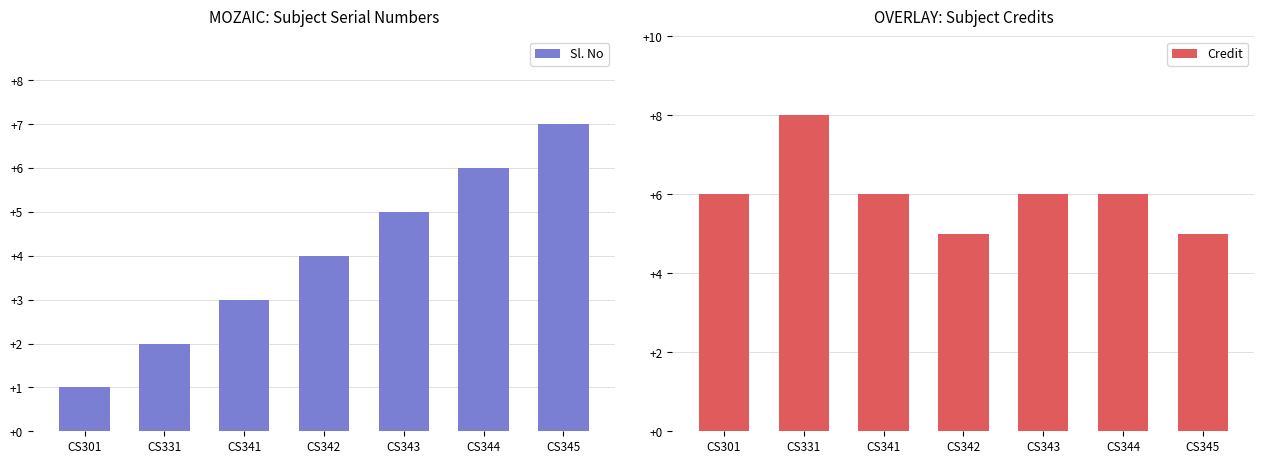

How many bars are there in total?

14